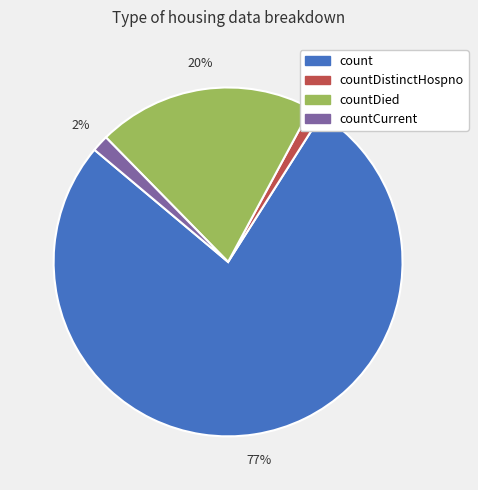

Combined, do countDistinctHospno and countCurrent account for over 50%?

No